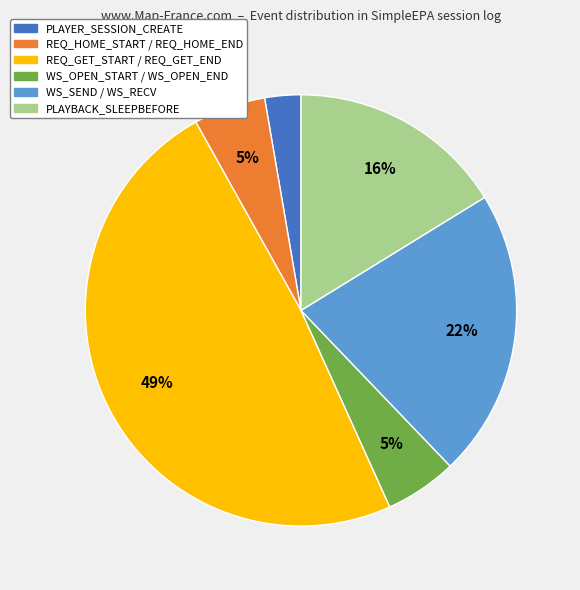

Between REQ_GET_START / REQ_GET_END and PLAYBACK_SLEEPBEFORE, which is larger?

REQ_GET_START / REQ_GET_END